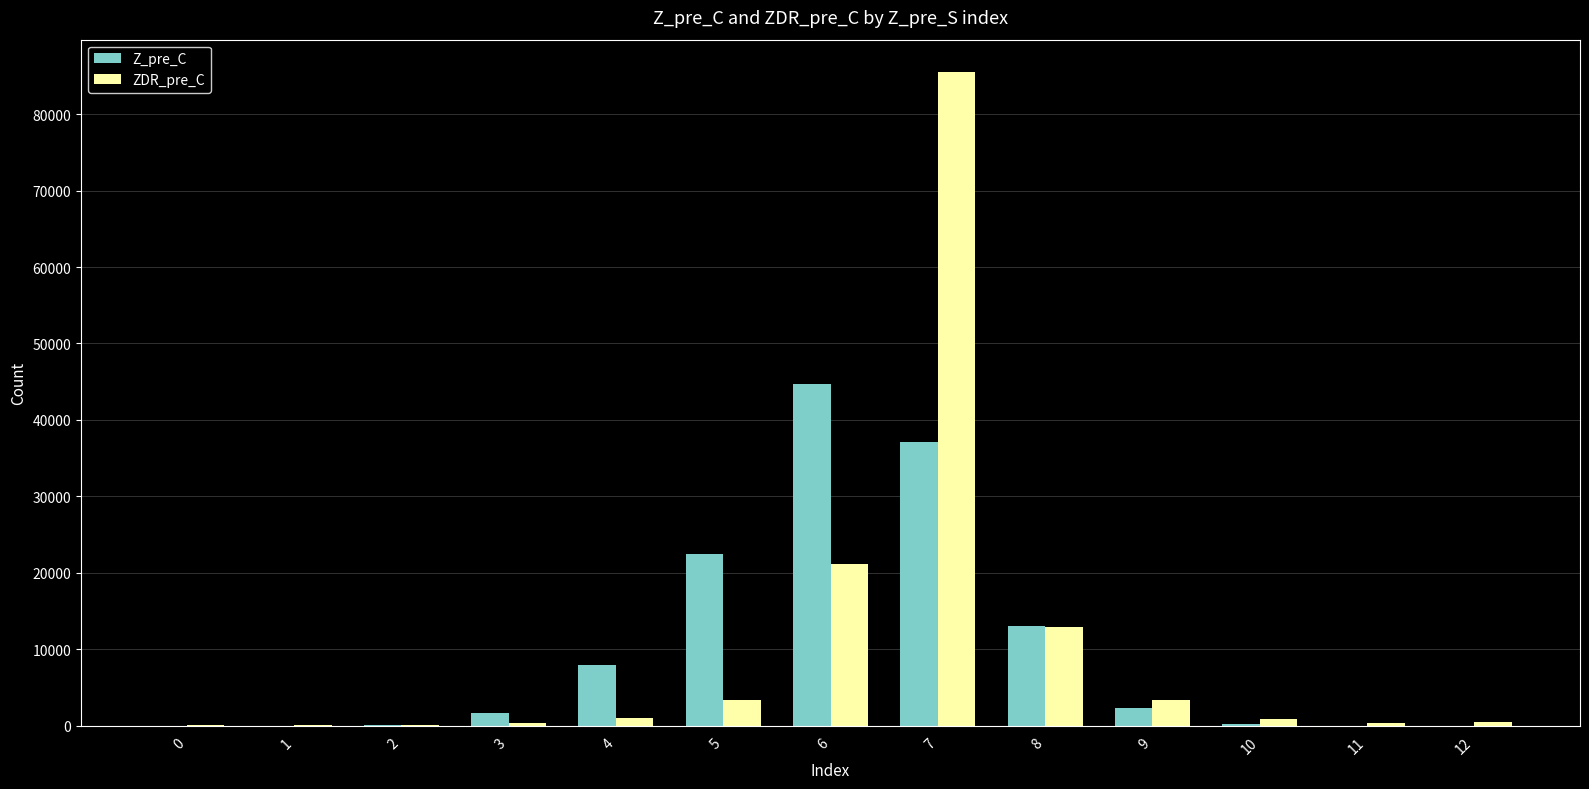

At which category is the sum across all series the highest?

7